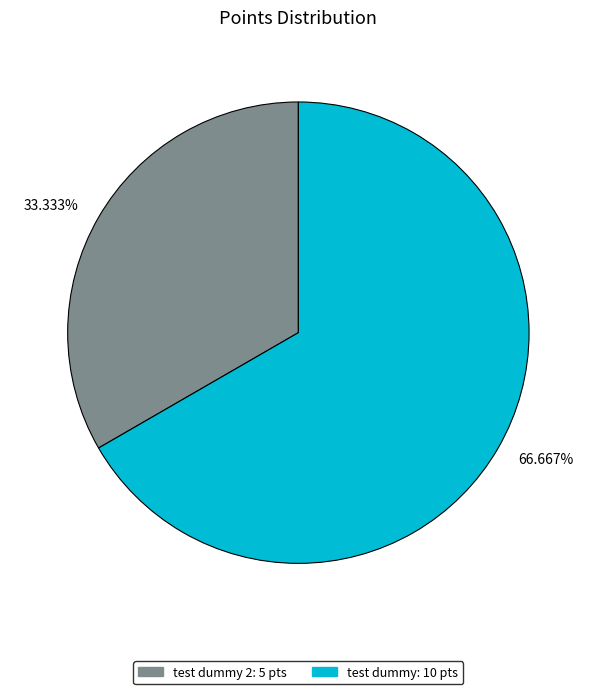

Rank the categories by value from highest to lowest.

66.667%, 33.333%